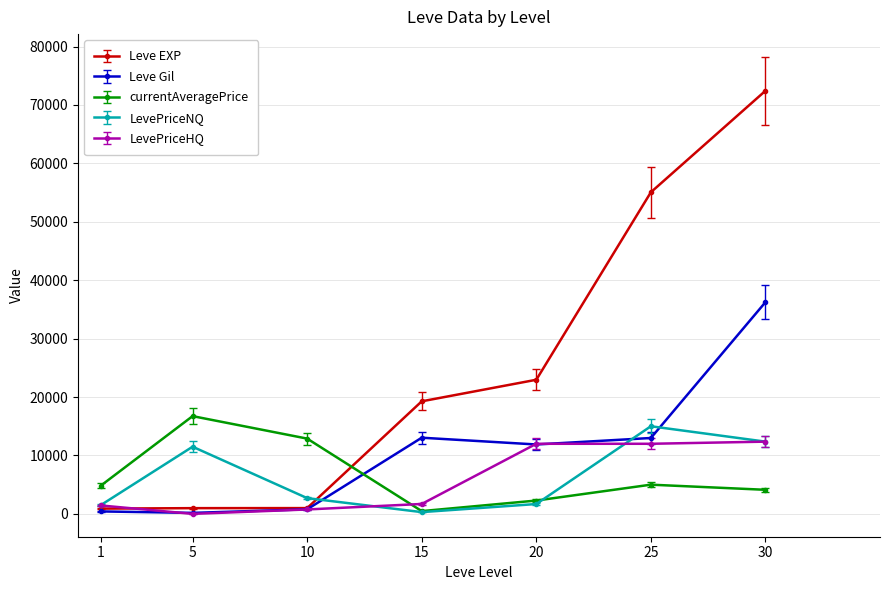

What is the difference between the highest and lowest values at 1?

4427